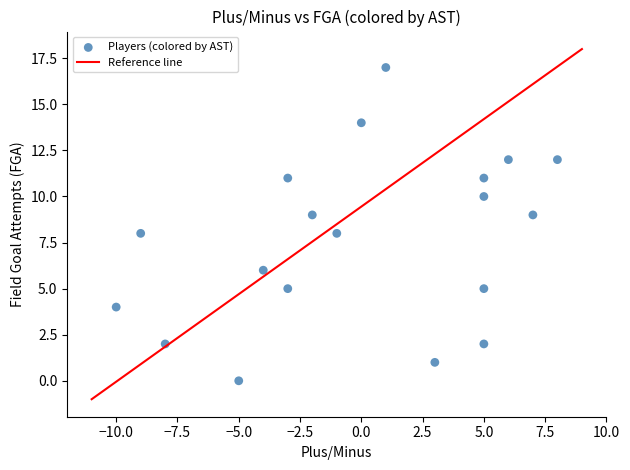

What is the range of X values (max minus min)?

18